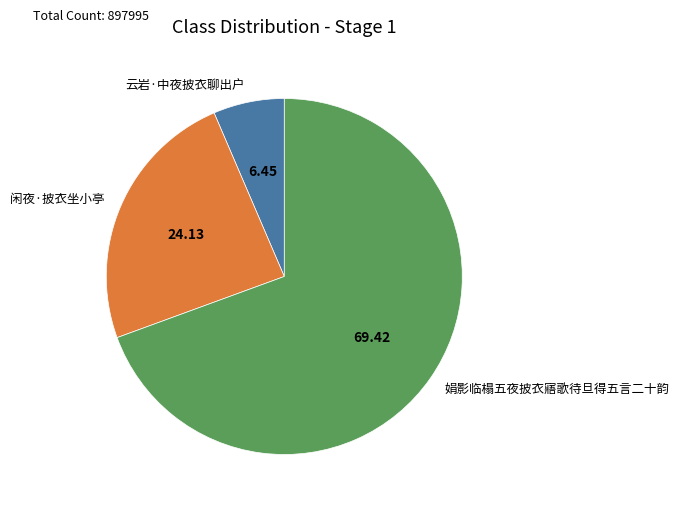

Combined, do 闲夜·披衣坐小亭 and 娟影临榻五夜披衣寤歌待旦得五言二十韵 account for over 50%?

Yes